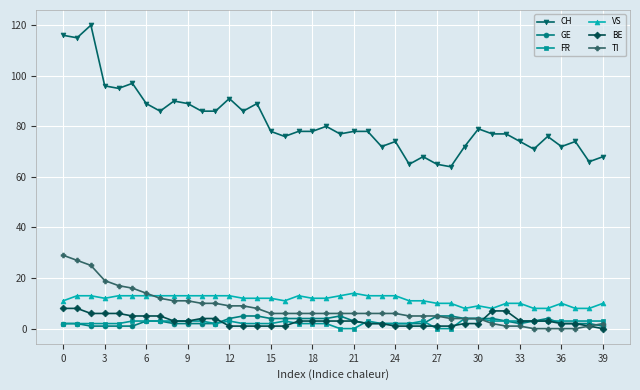

Which series has the widest spread of values?

CH